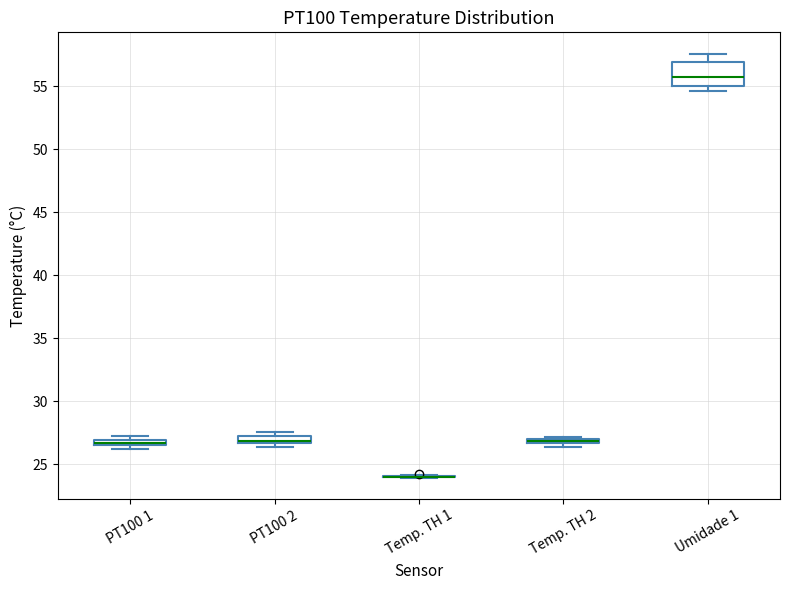

Which box is the tallest, from its lower edge to its upper edge?

Umidade 1